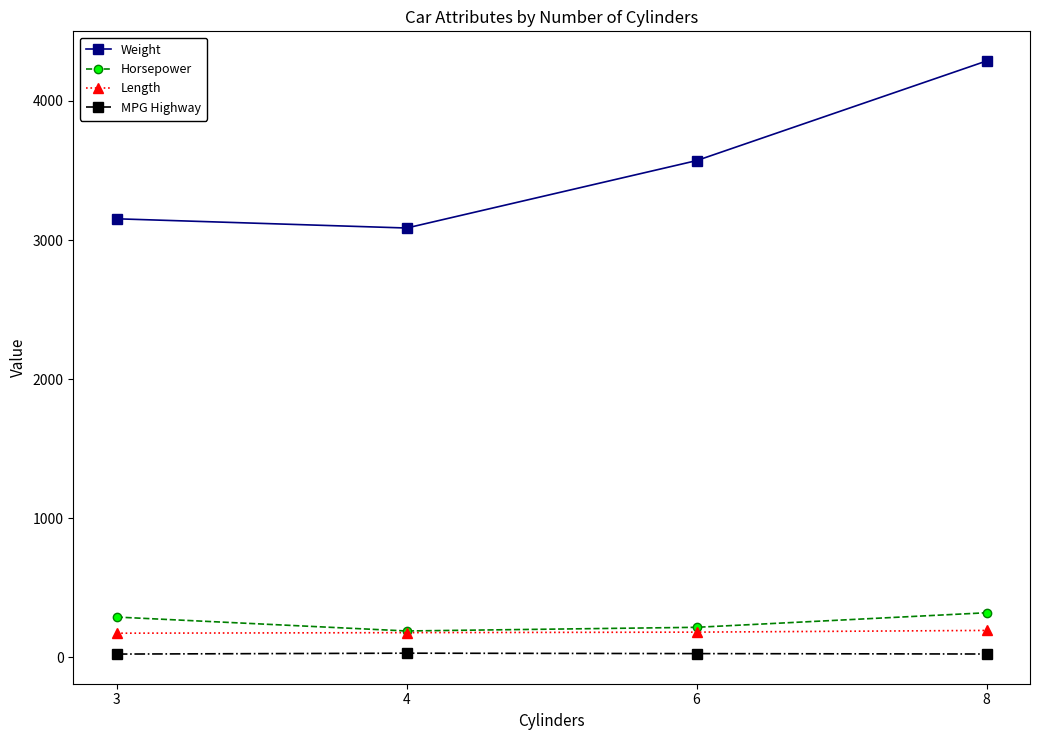

What is the highest value of the Length series?

194.0